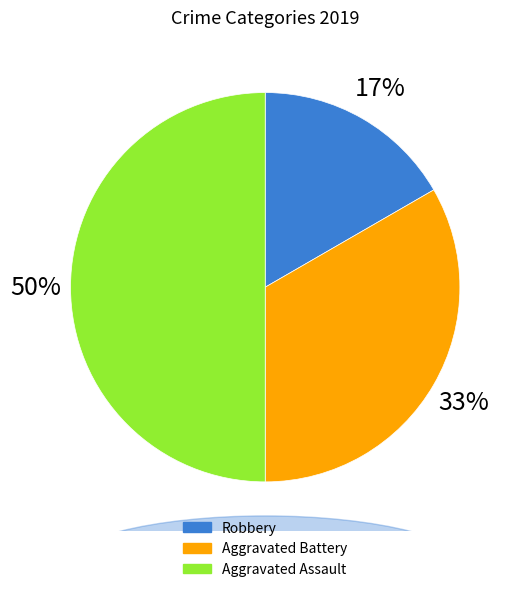

To the nearest percent, what is the average slice percentage?

33%